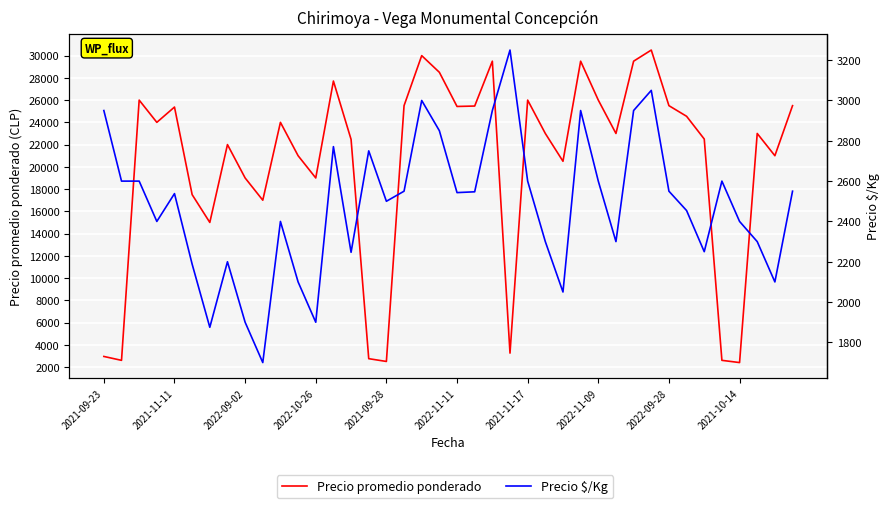

Rank the series by their average value, from highest to lowest.

Precio promedio ponderado, Precio $/Kg